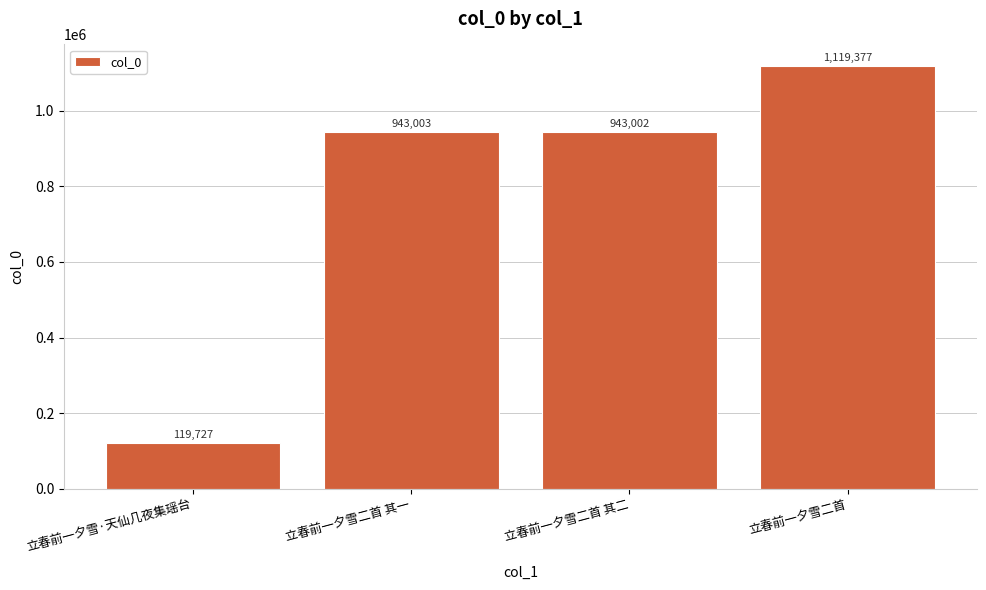

How many bars are there in total?

4